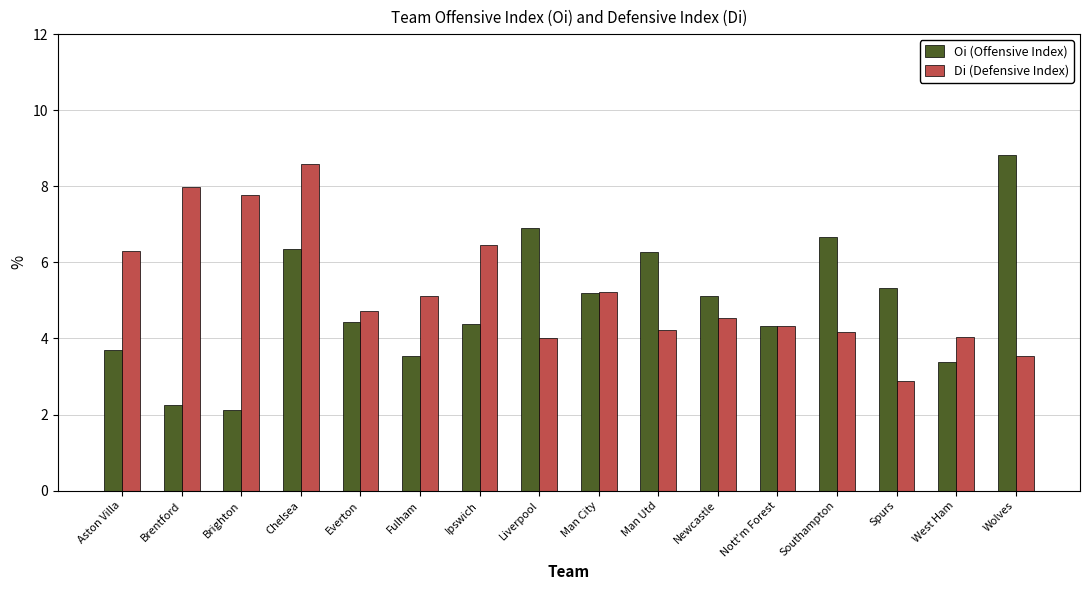

What is the spread (max minus min) of values at Ipswich?

2.1